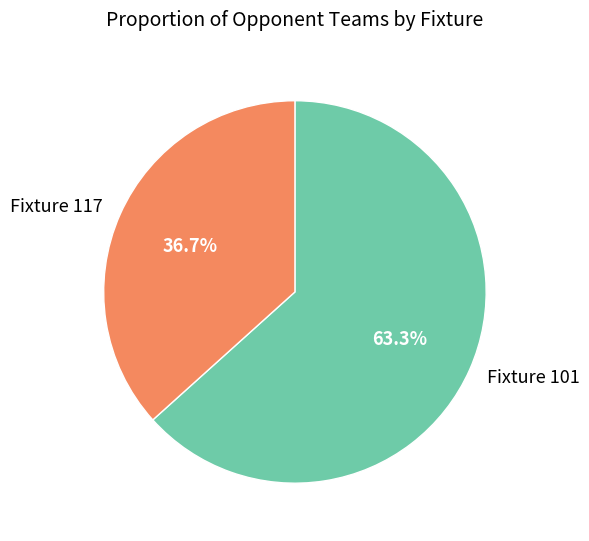

Which has a higher value, Fixture 101 or Fixture 117?

Fixture 101